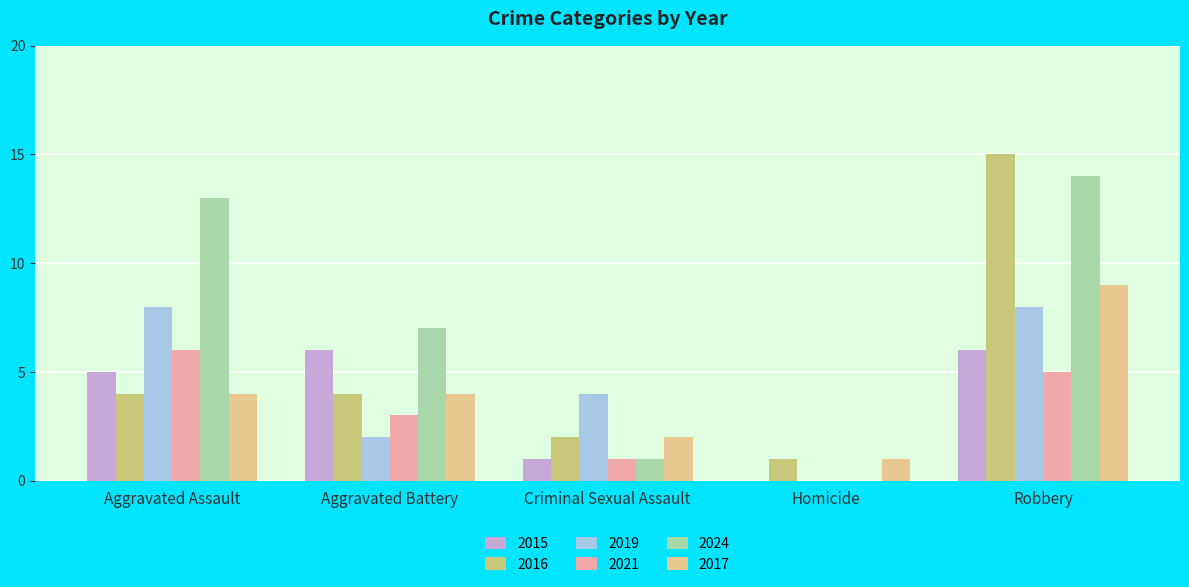

At which label is 2015 closest to 3?

Aggravated Assault